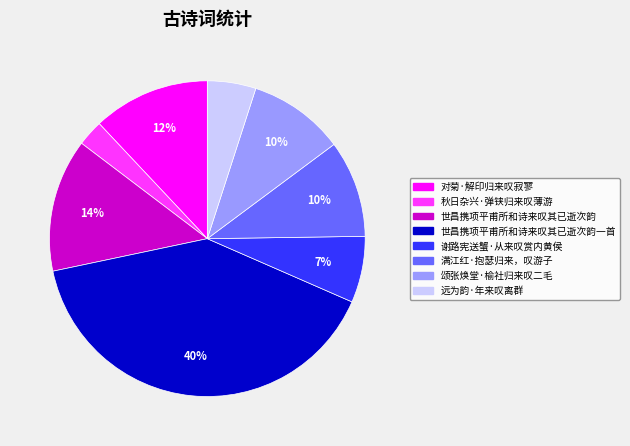

To the nearest percent, what is the combined percentage of 远为韵·年来叹离群 and 对菊·解印归来叹寂寥?

17%